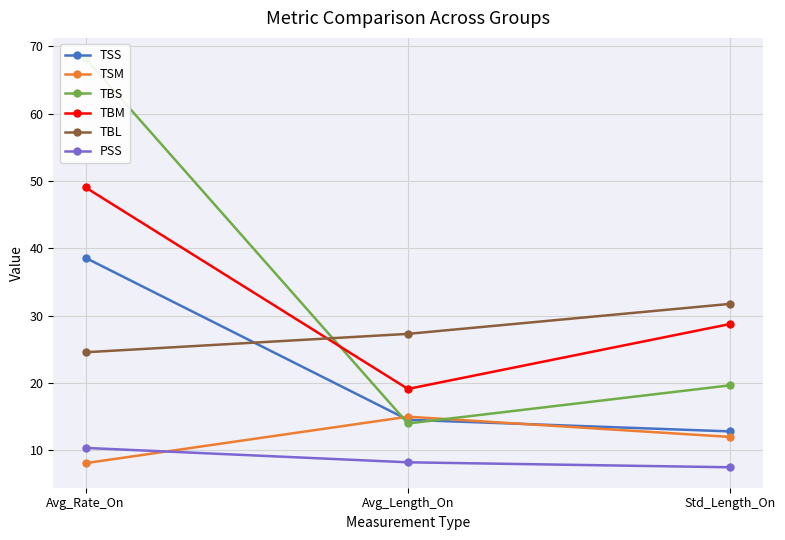

What is the difference between the maximum and minimum values in the TBL series?

7.2